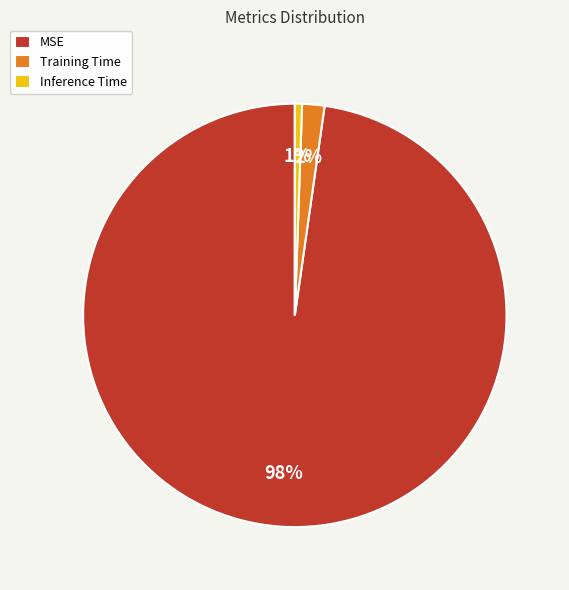

How many segments does this pie chart have?

3